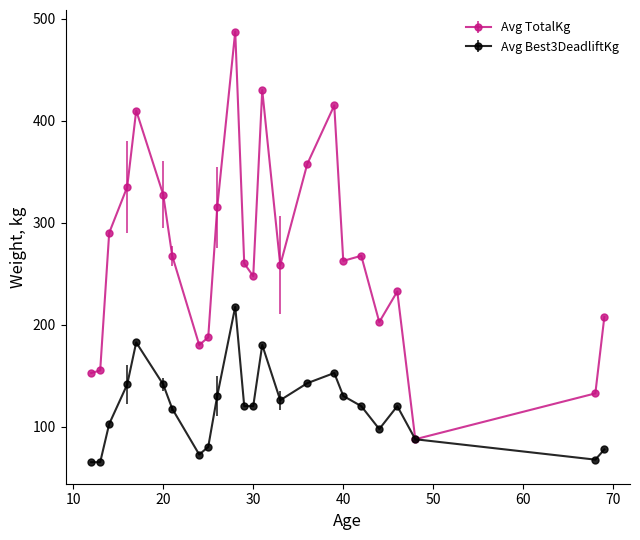

Which series has the widest spread of values?

Avg TotalKg